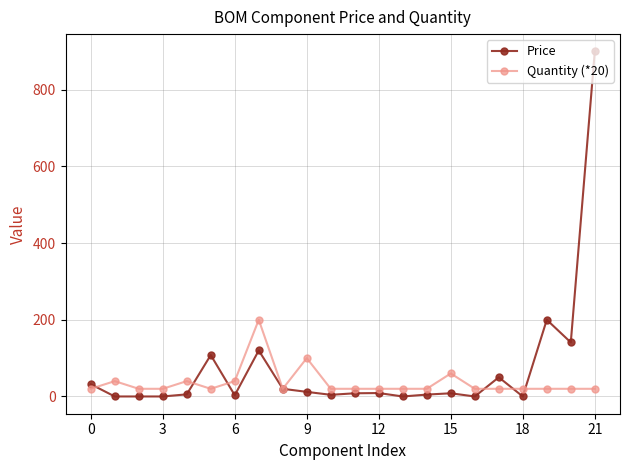

What is the average value of the Quantity (*20) series?

36.4